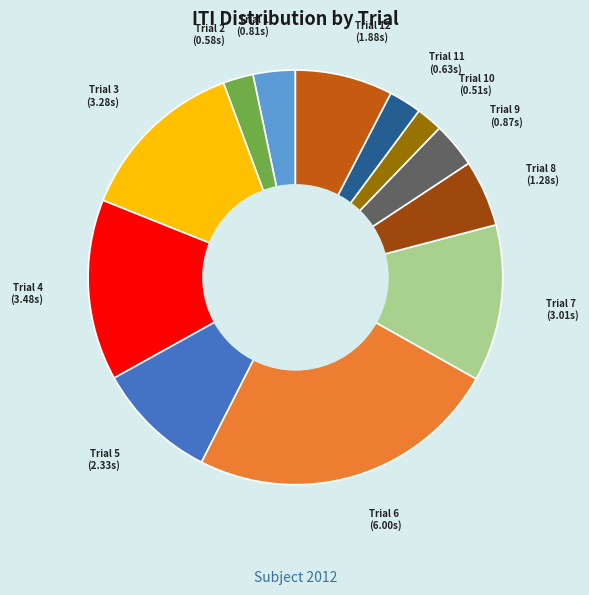

What is the ratio of the value at Trial 7 to the value at Trial 5?

1.3